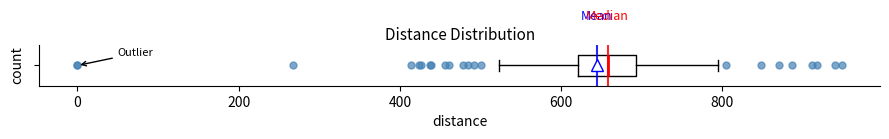

Transcribe this box plot: give where the median line is, the range the box spans, and where the two whiskers end, as read against the x-axis. The values are not printed on the chart, so give them approximately, as read against the axis.

median 660, box 620 to 700, whiskers 520 to 800